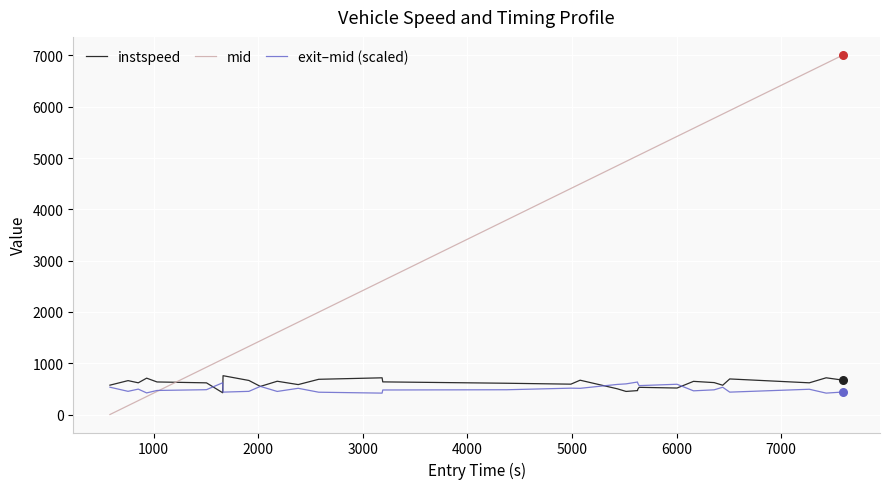

Which series has the widest spread of values?

mid